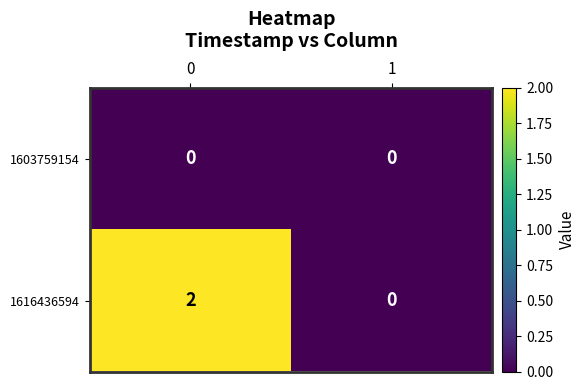

At 0, list the series in order from smallest to largest.

1603759154, 1616436594